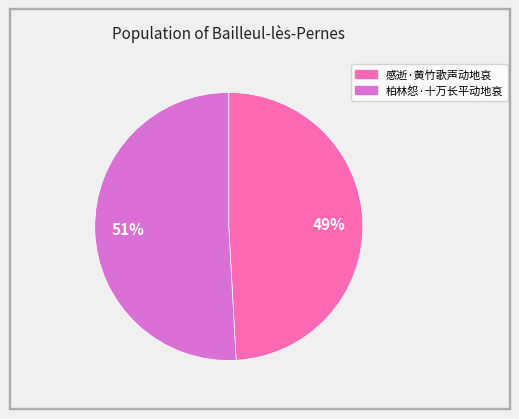

Count the number of slices in the pie.

2